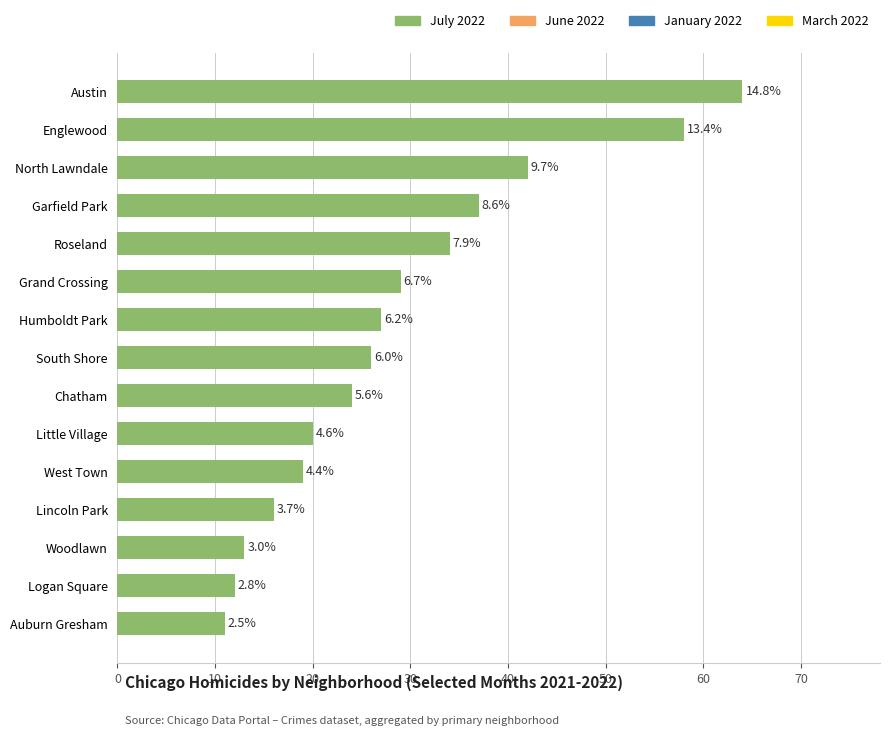

How many bars are there in total?

15